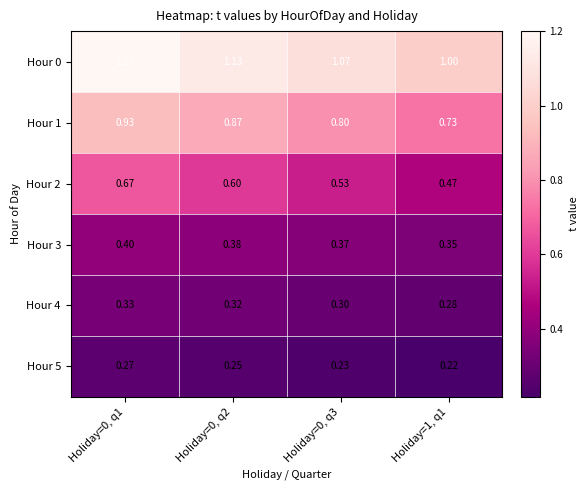

Is the value of Hour 5 at Holiday=1, q1 greater than the value of Hour 3 at Holiday=0, q3?

No